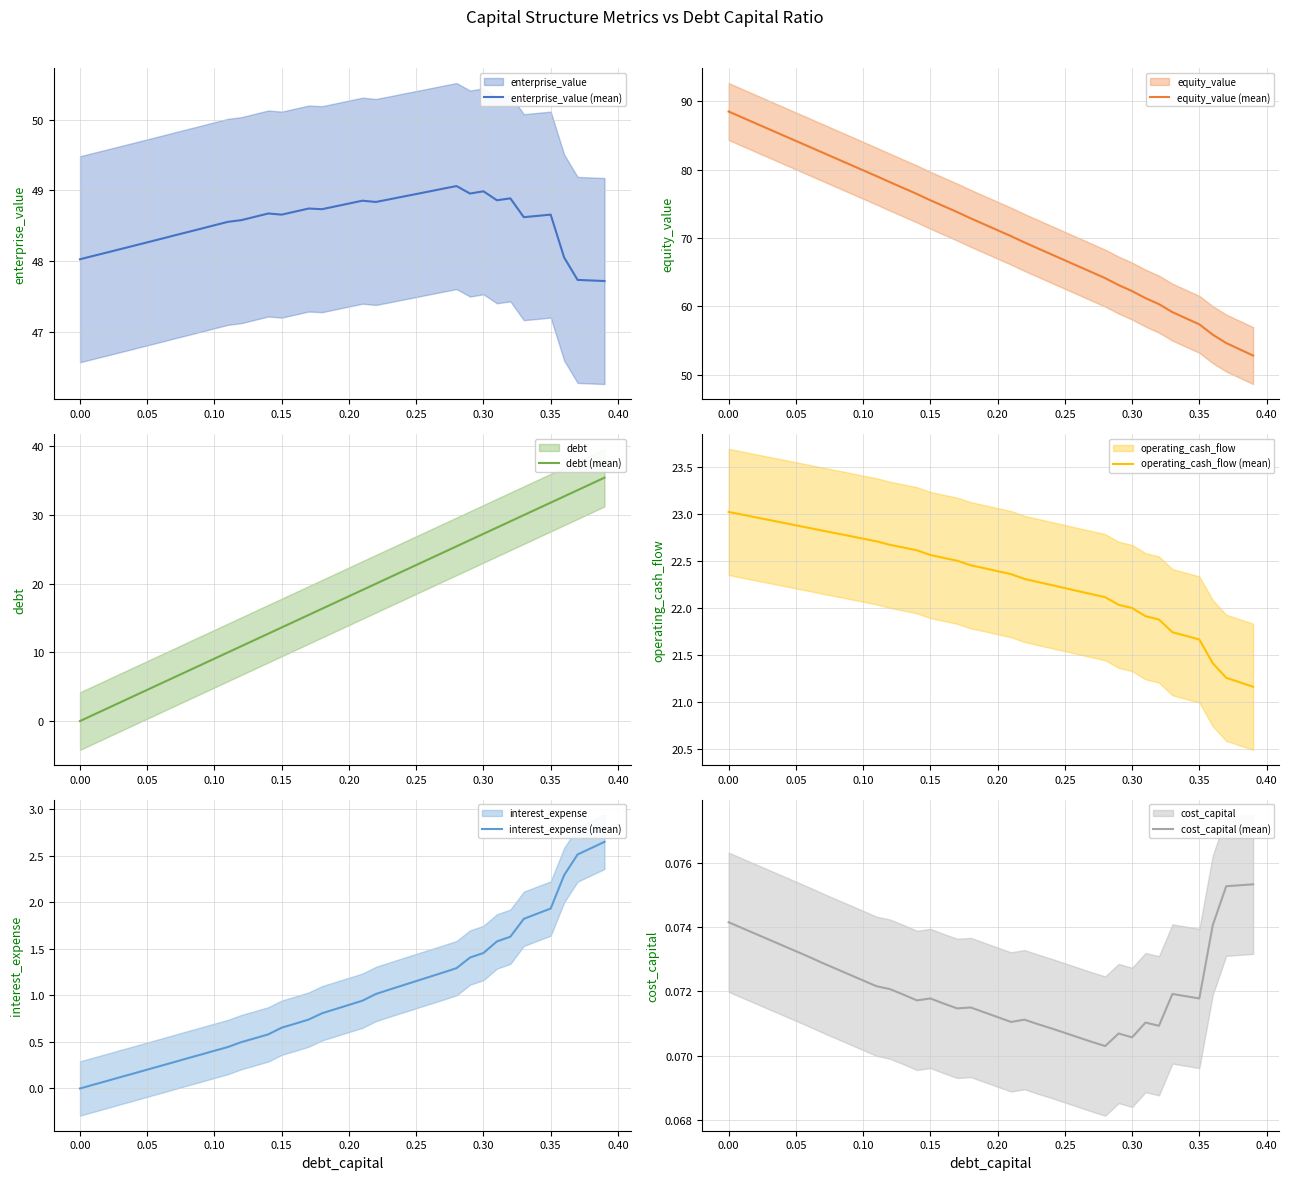

True or false: enterprise_value (mean) has a value of 48.8 at 0.20.

True